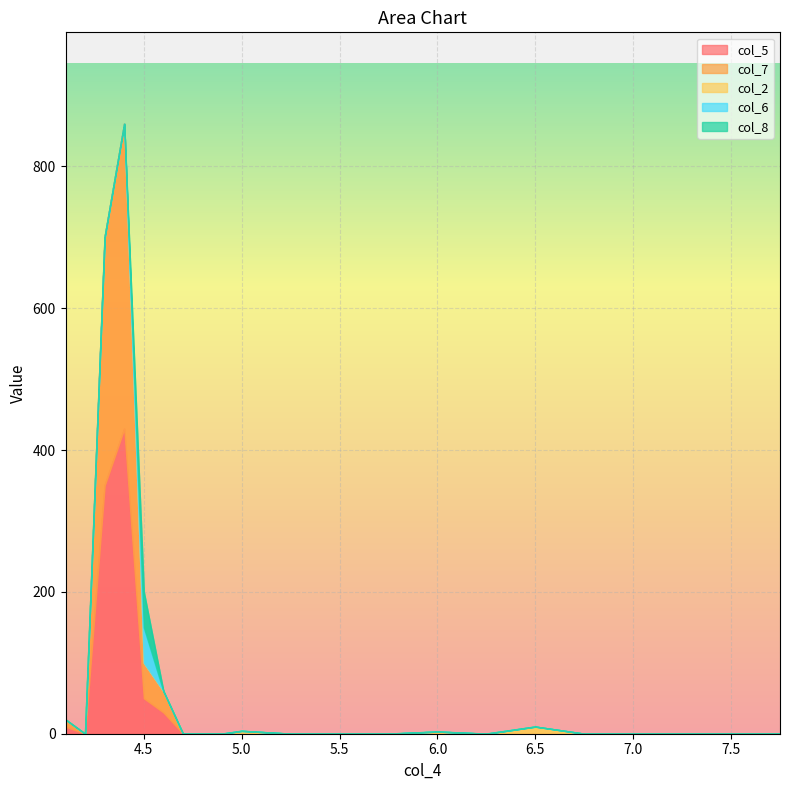

Reading left to right, what are all the values shown in this chart?

col_5: 10	0	350	430	50	30	0	0	0	0	0	0	0	0	0	0	0	0	0	0	0
col_7: 10	0	350	430	50	30	0	0	0	0	0	0	0	0	0	0	0	0	0	0	0
col_2: 0	0	0	0	0	0	0	0	0	4	0	0	0	3	0	10	0	0	0	0	0
col_6: 0	0	0	0	50	0	0	0	0	0	0	0	0	0	0	0	0	0	0	0	0
col_8: 0	0	0	0	50	0	0	0	0	0	0	0	0	0	0	0	0	0	0	0	0